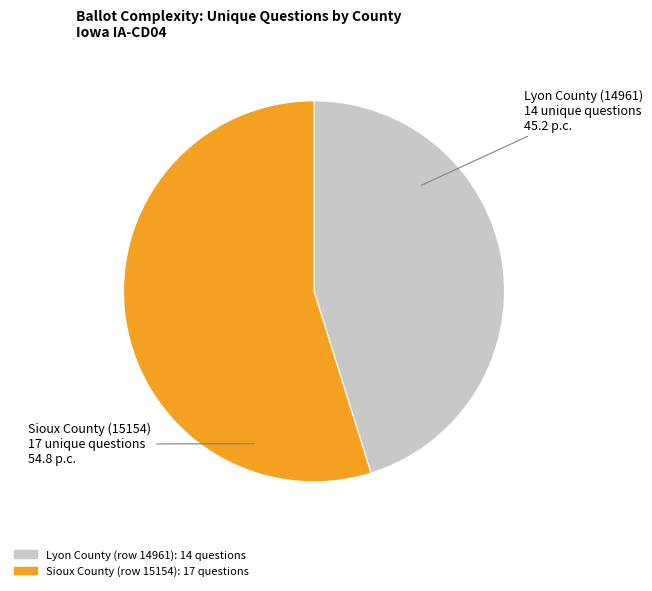

Is it true that Lyon County (row 14961) is 55% of the pie?

False